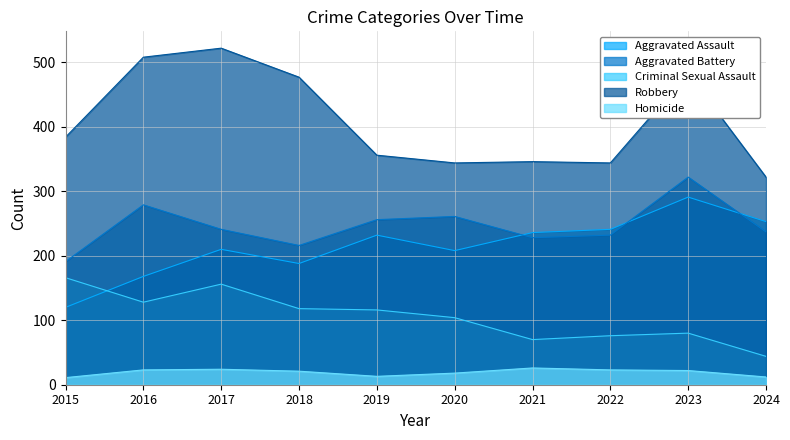

The value of Aggravated Assault at 2019 is 162. True or false?

False